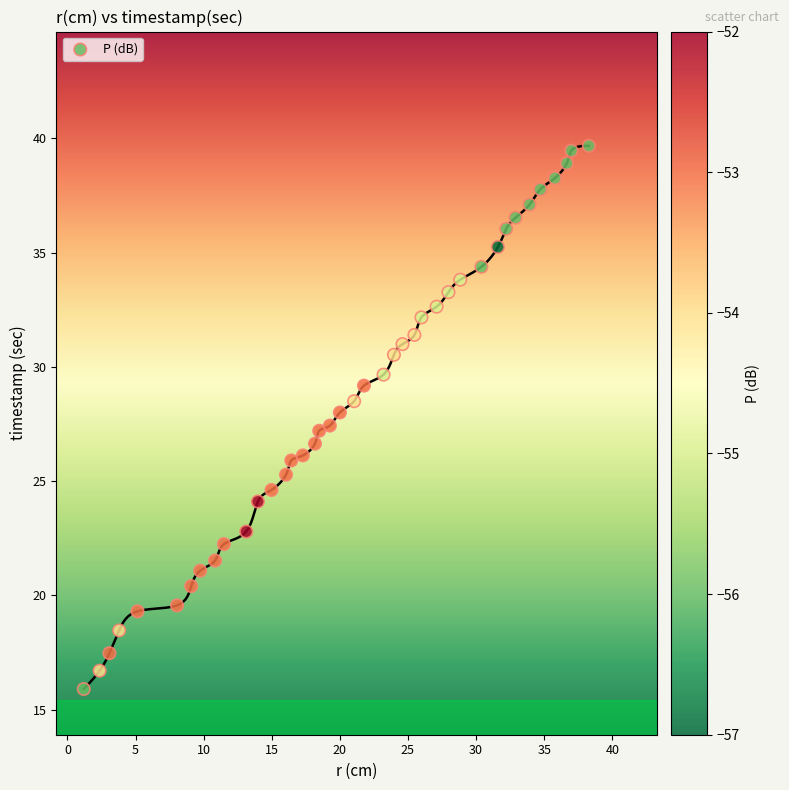

How many points are shown in the scatter plot?

40